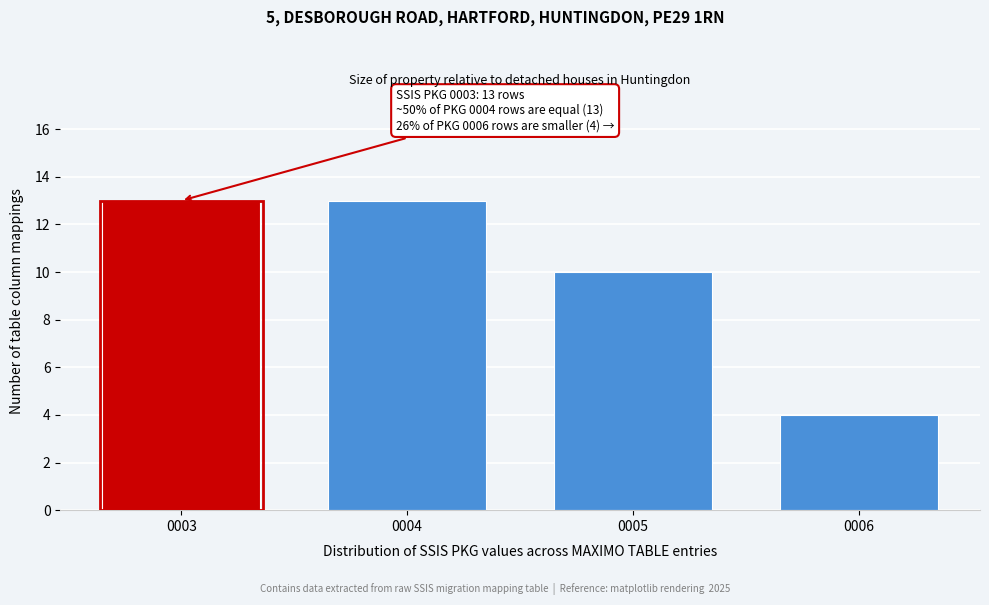

Reading left to right, list all the values displayed in this chart.

0003=13	0004=13	0005=10	0006=4